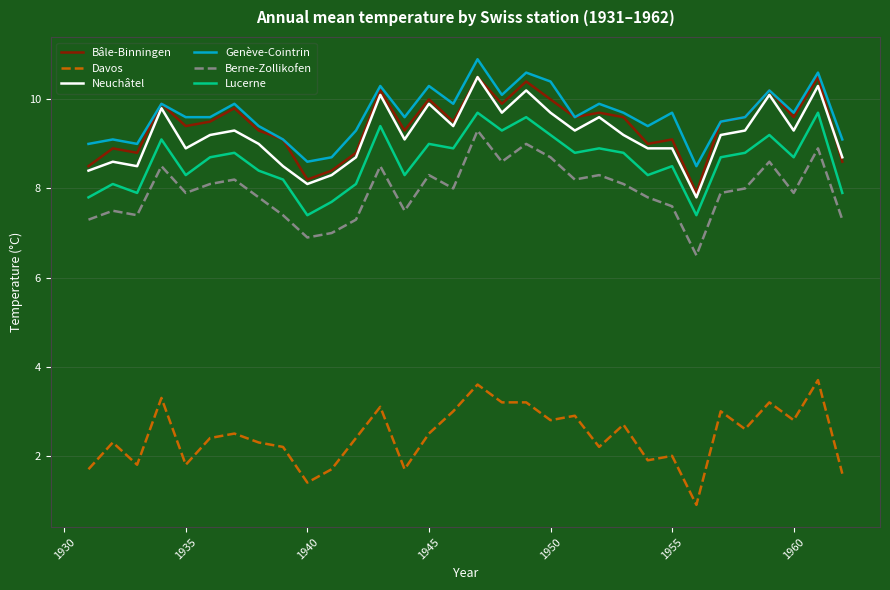

What is the highest value of the Bâle-Binningen series?

10.5